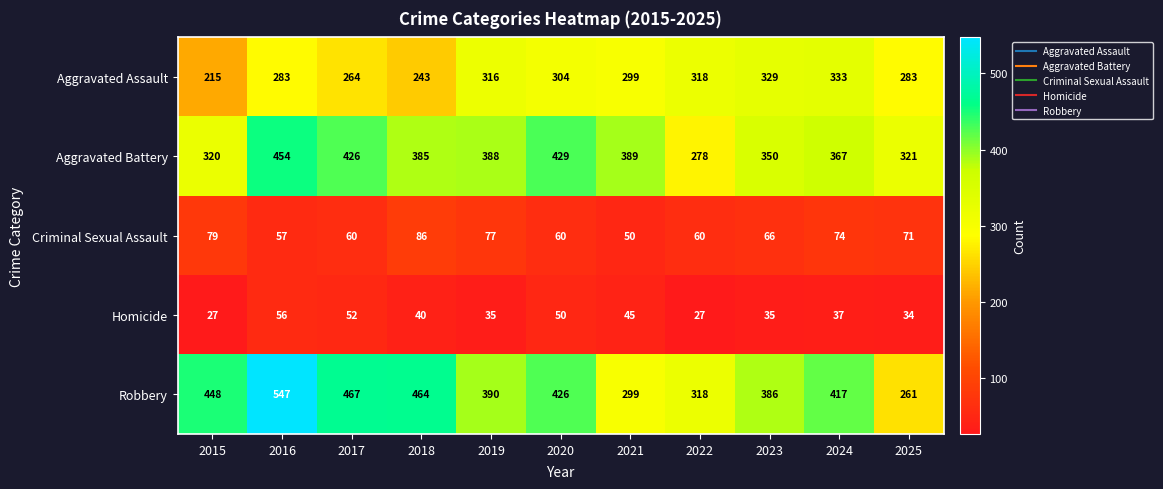

How many distinct data groups are displayed?

5